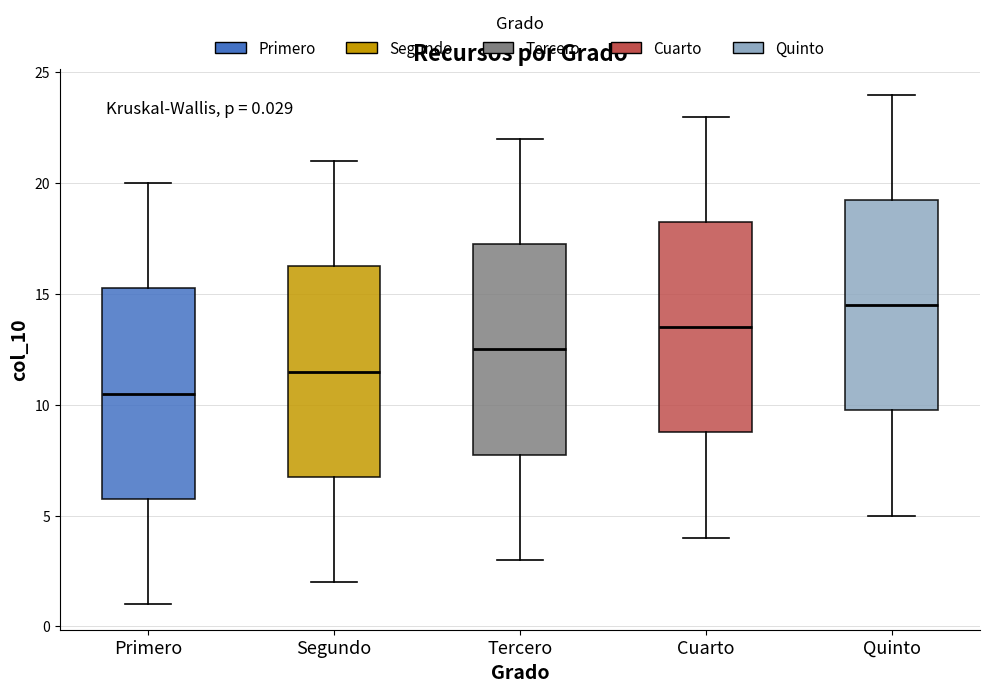

Which box has the highest median line?

Quinto